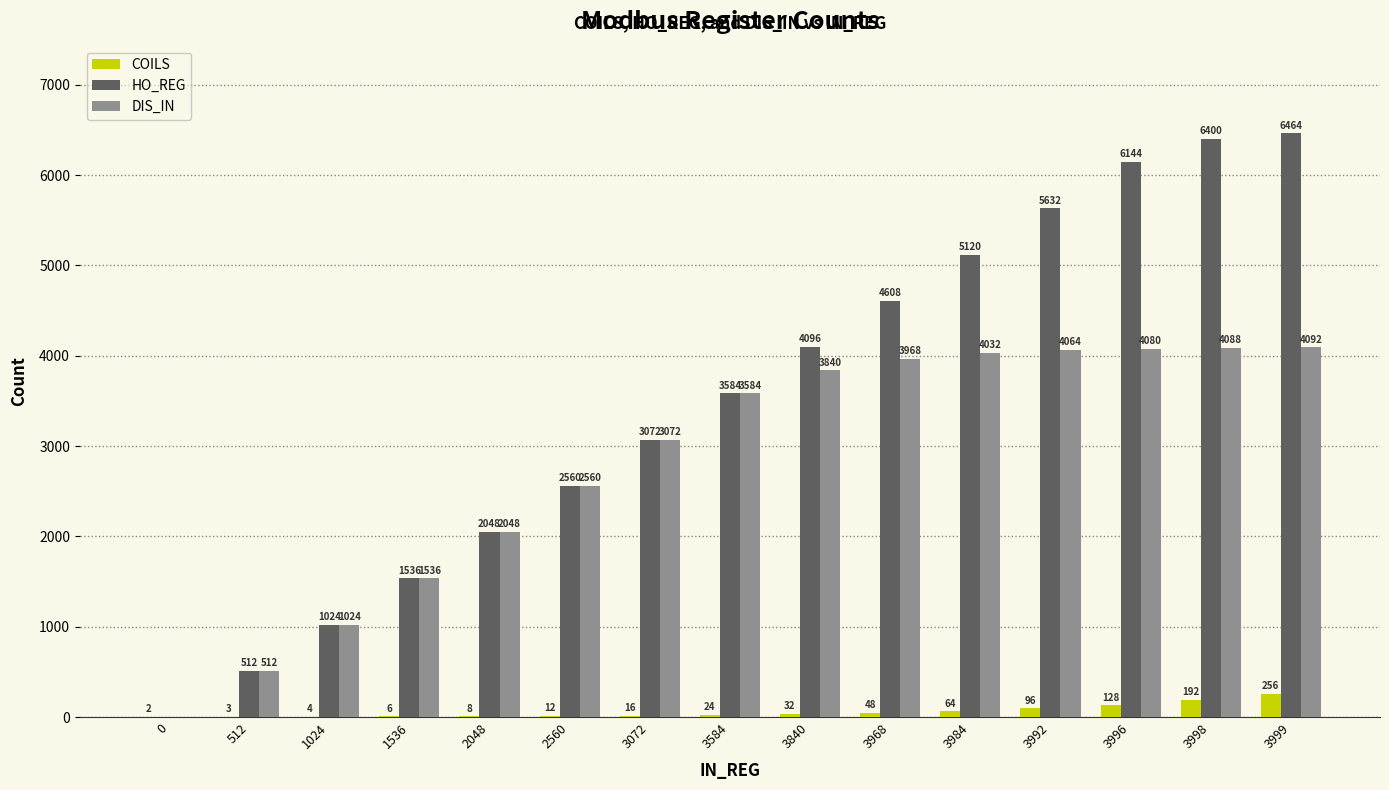

Reading left to right, list all the values displayed in this chart.

COILS: 2	3	4	6	8	12	16	24	32	48	64	96	128	192	256
HO_REG: 0	512	1024	1536	2048	2560	3072	3584	4096	4608	5120	5632	6144	6400	6464
DIS_IN: 0	512	1024	1536	2048	2560	3072	3584	3840	3968	4032	4064	4080	4088	4092